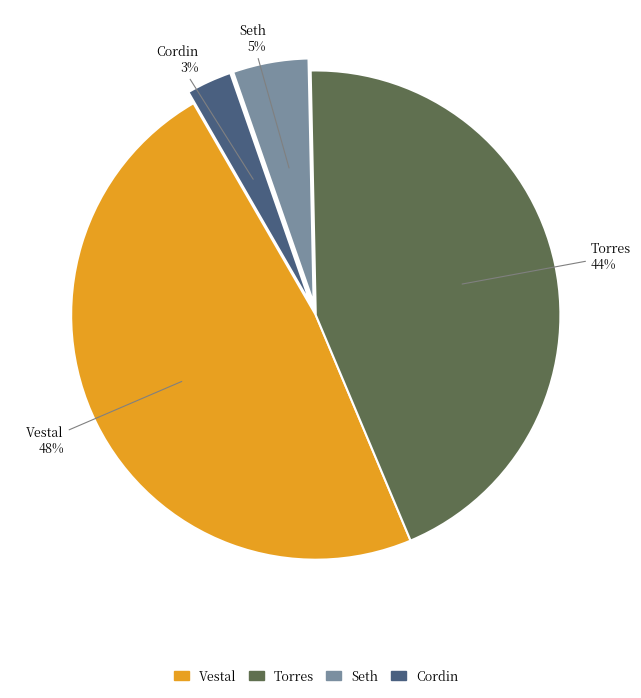

To the nearest percent, what percentage of the pie is Cordin?

3%